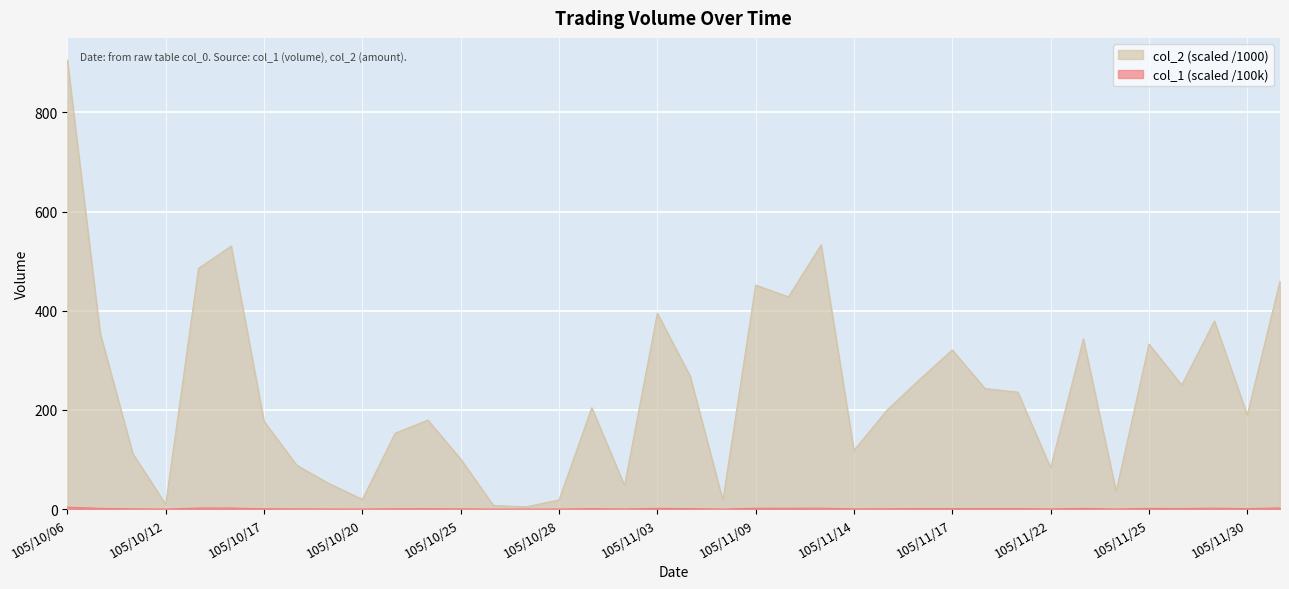

How many interior local valleys does the col_1 series have?

12